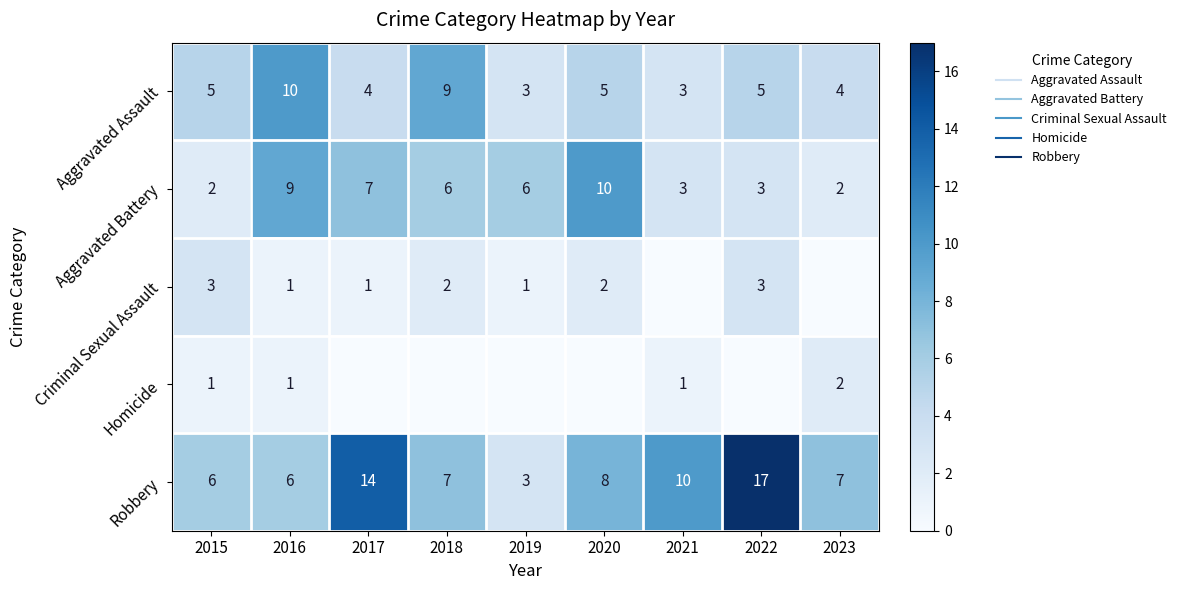

Which has a higher value, 2015 or 2022?

2015